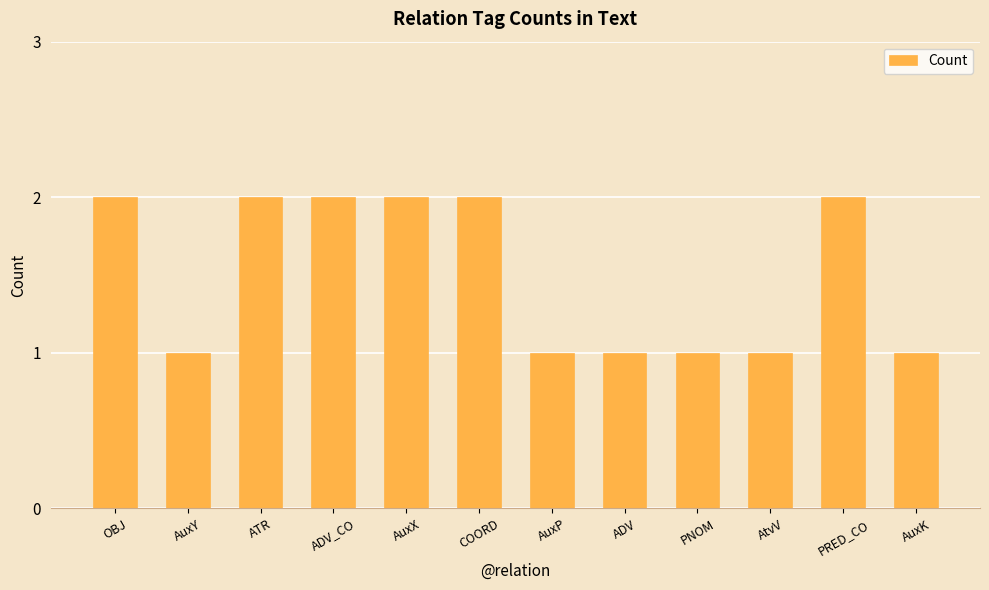

What is the label of the 9th bar from the left?

PNOM